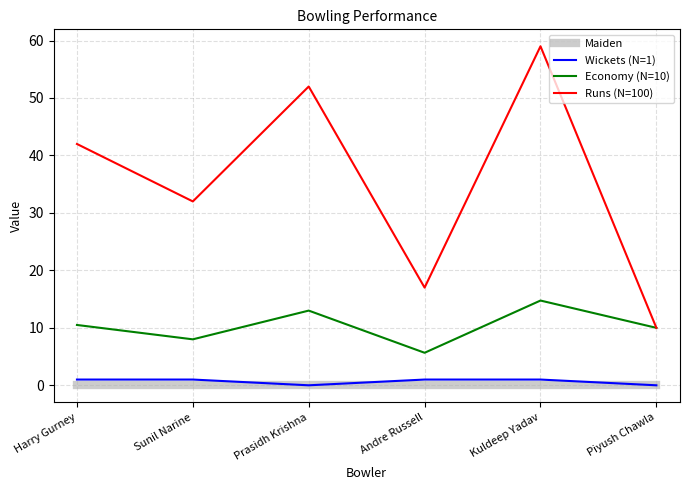

Which series has the widest spread of values?

Runs (N=100)